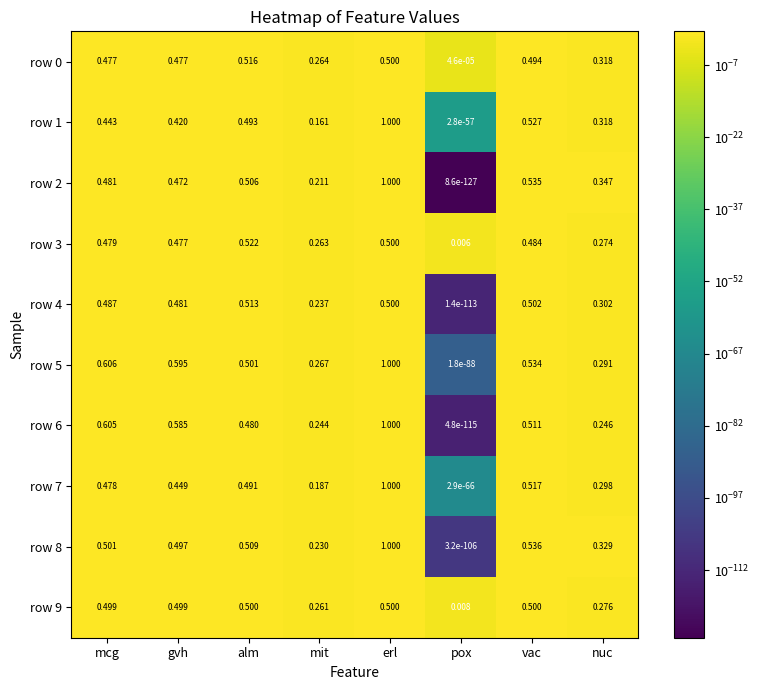

At which category is the sum across all series the highest?

erl